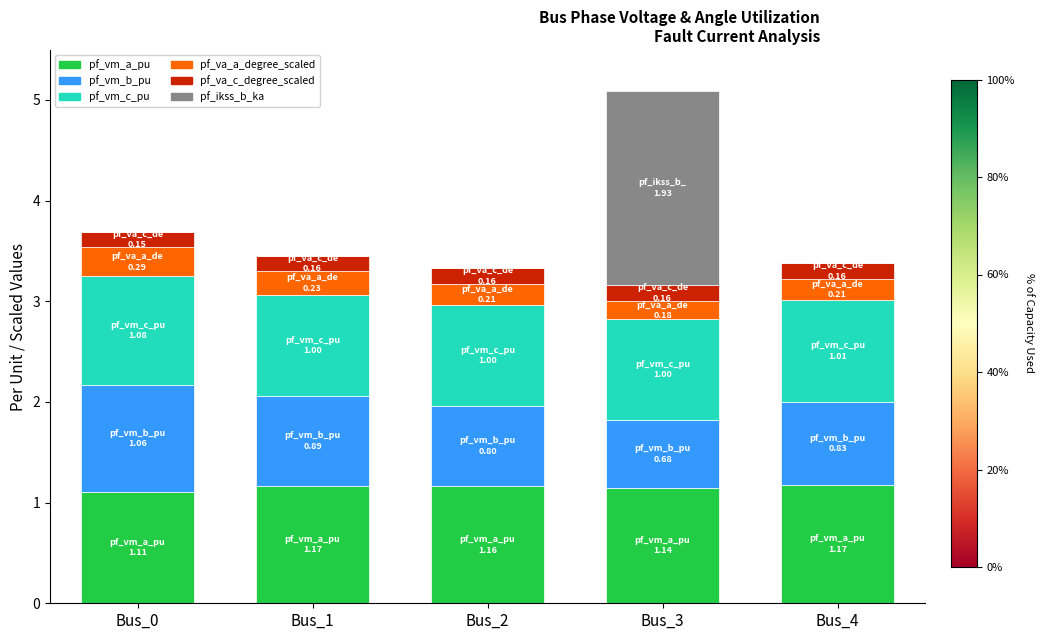

How many categories are shown in the chart?

5